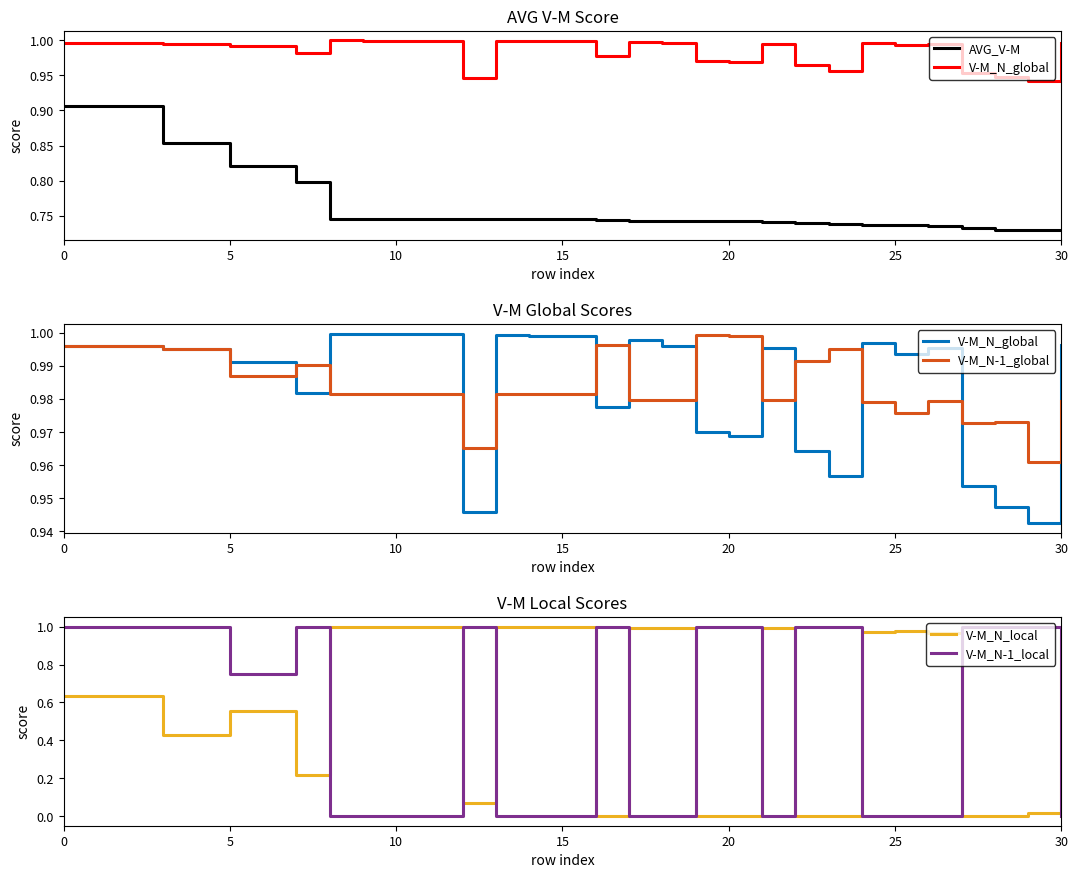

Reading left to right, transcribe all the data shown in this chart.

AVG_V-M: 0.9	0.9	0.8	0.8	0.7	0.7	0.7	0.7	0.7	0.7	0.7	0.7	0.7	0.7	0.7	0.7	0.7	0.7	0.7	0.7	0.7	0.7	0.7	0.7	0.7	0.7	0.7
V-M_N_global: 1.0	1.0	1.0	1.0	1.0	1.0	1.0	1.0	0.9	1.0	1.0	1.0	1.0	1.0	1.0	1.0	1.0	1.0	1.0	1.0	1.0	1.0	1.0	1.0	0.9	0.9	1.0
V-M_N-1_global: 1.0	1.0	1.0	1.0	1.0	1.0	1.0	1.0	1.0	1.0	1.0	1.0	1.0	1.0	1.0	1.0	1.0	1.0	1.0	1.0	1.0	1.0	1.0	1.0	1.0	1.0	1.0
V-M_N_local: 0.6	0.4	0.6	0.2	1.0	1.0	1.0	1.0	0.1	1.0	1.0	1.0	0.0	1.0	1.0	0.0	0.0	1.0	0.0	0.0	1.0	1.0	1.0	0.0	0.0	0.0	0.9
V-M_N-1_local: 1.0	1.0	0.8	1.0	0.0	0.0	0.0	0.0	1.0	0.0	0.0	0.0	1.0	0.0	0.0	1.0	1.0	0.0	1.0	1.0	0.0	0.0	0.0	1.0	1.0	1.0	0.0